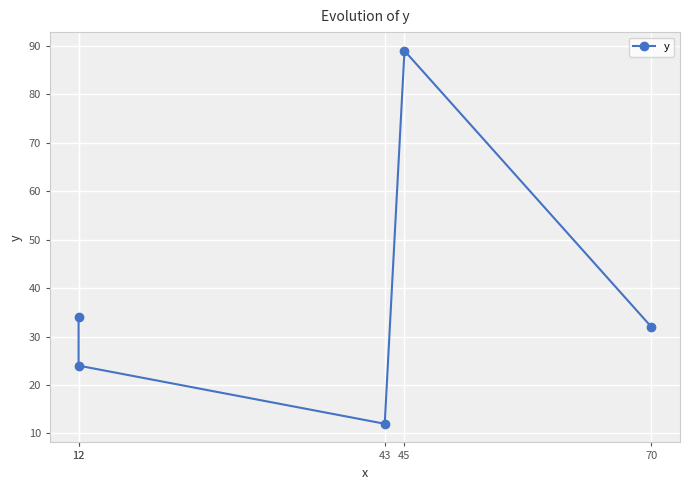

Approximately how many times larger is the value at 70 compared to 43?

2.7